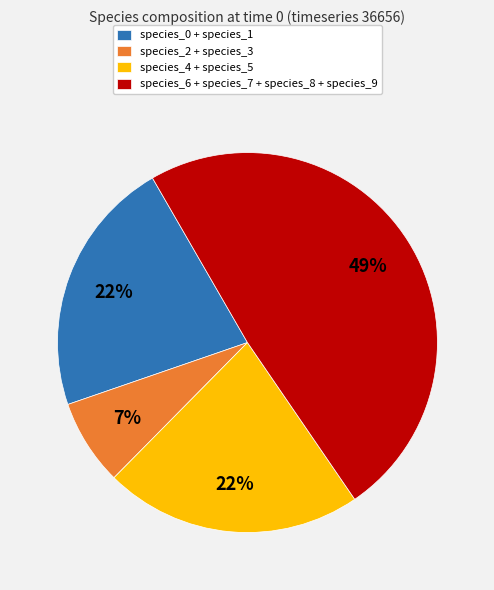

What percentage is the species_6 + species_7 + species_8 + species_9 slice, to the nearest percent?

49%